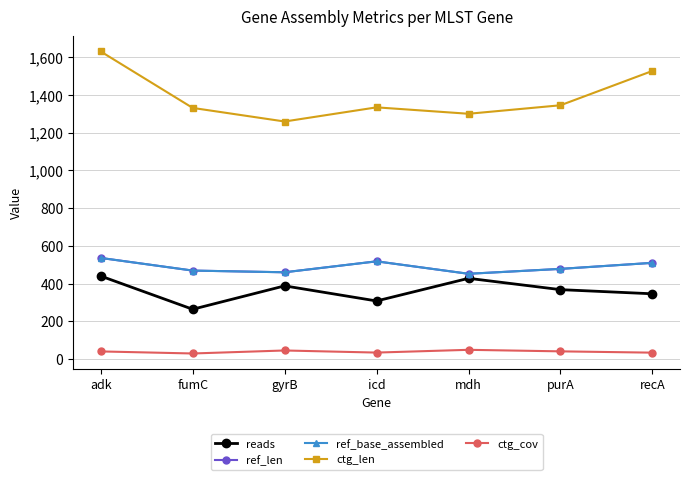

Which series has the largest total across all categories?

ctg_len